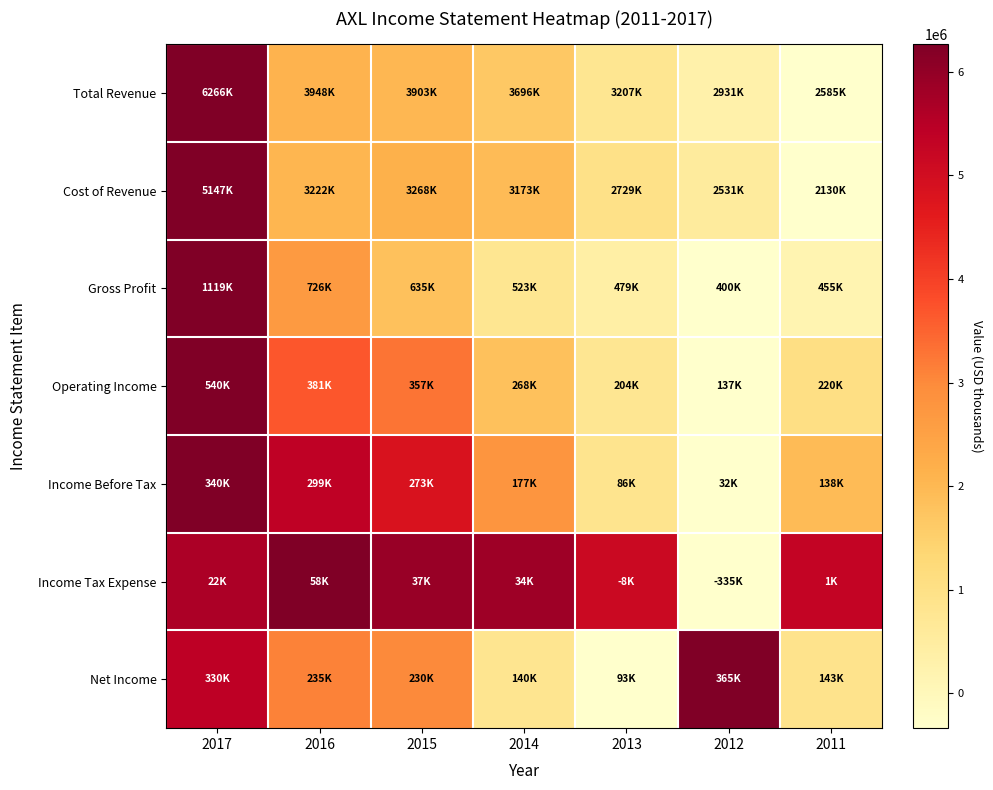

What is the total value across all series at 2012?

1.2